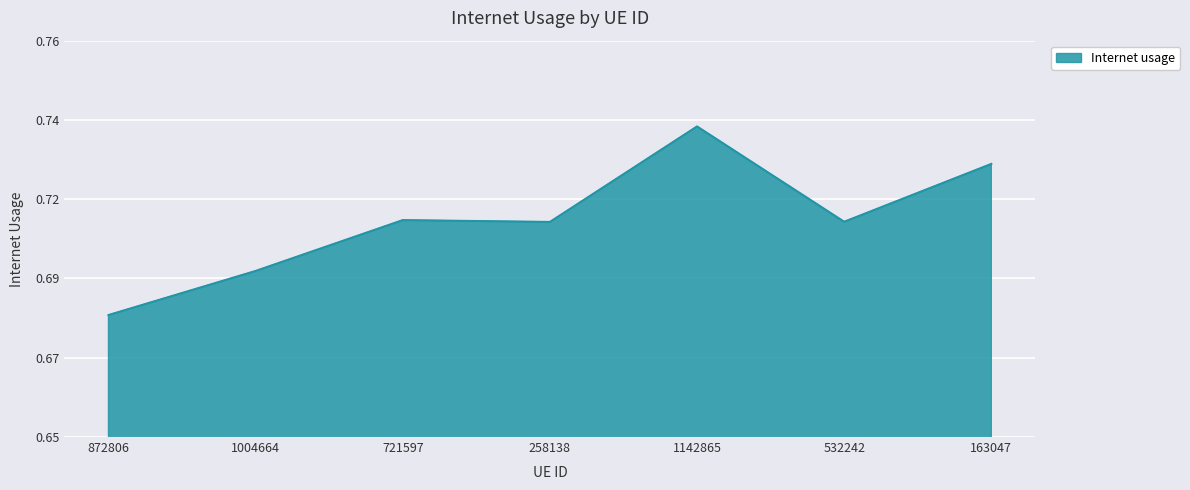

Is this an area chart (filled region under the line)?

Yes